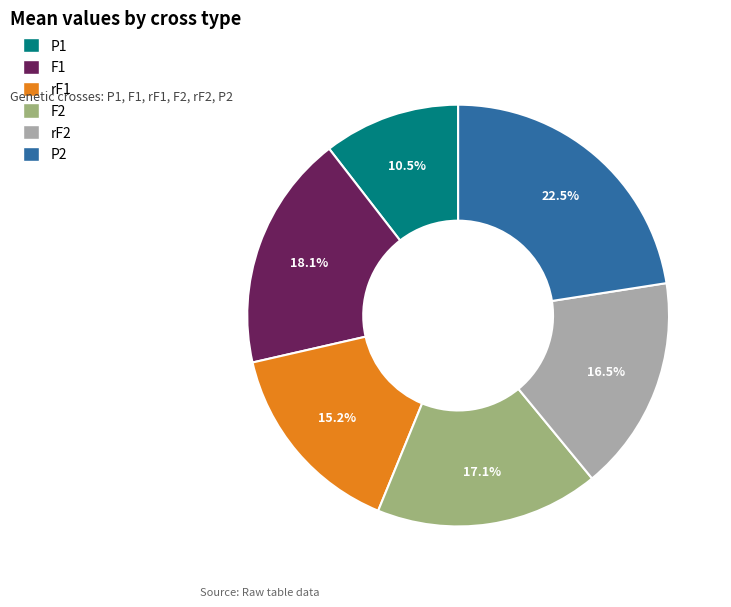

Combined, do rF1 and rF2 account for over 50%?

No